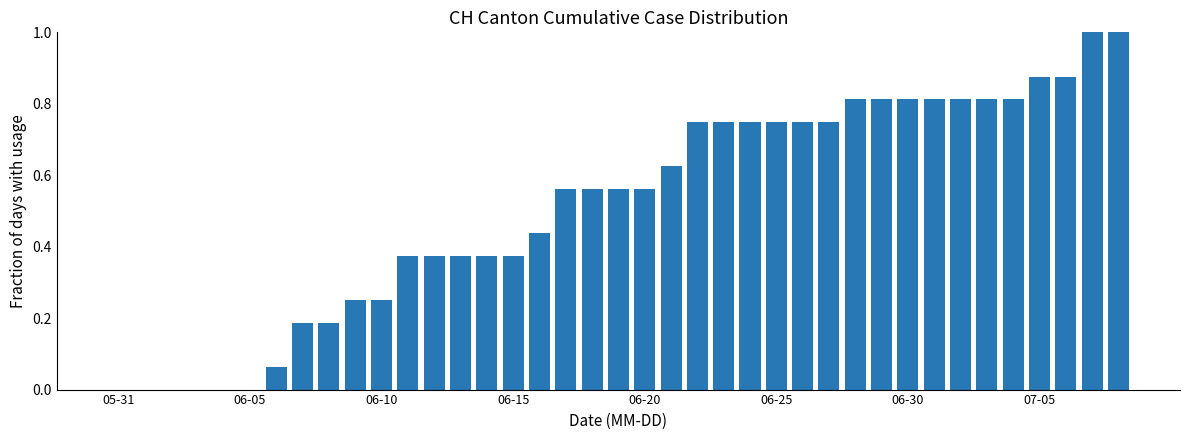

What is the sum of all values?

20.1